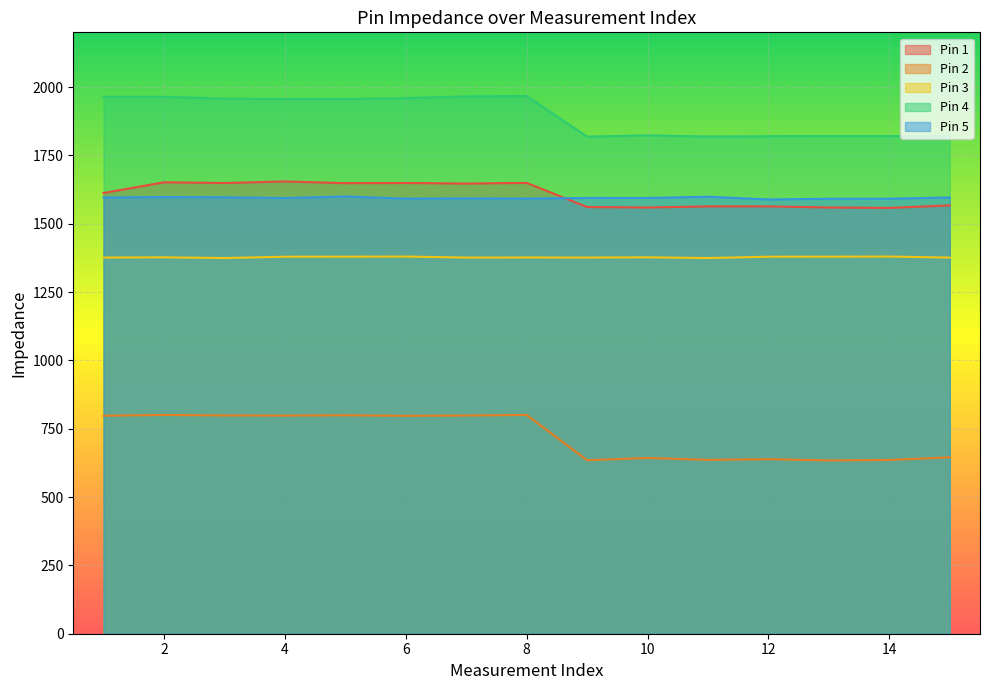

How many values in the Pin 4 series are below 1955?

7